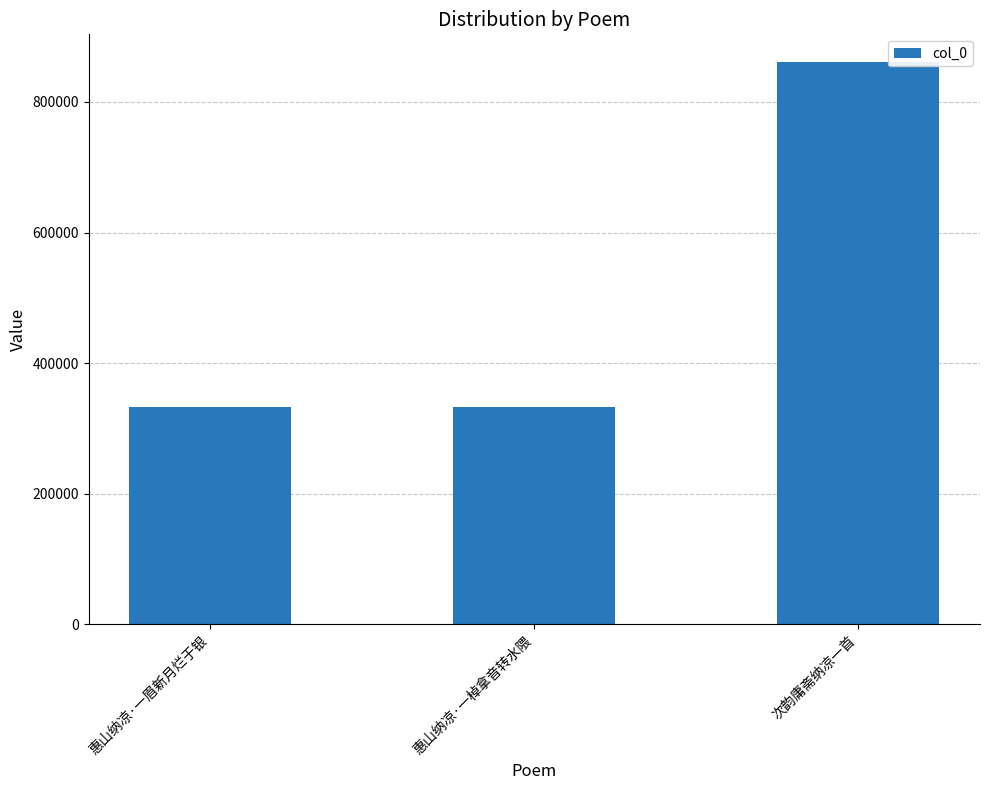

What is the greatest value displayed?

860370